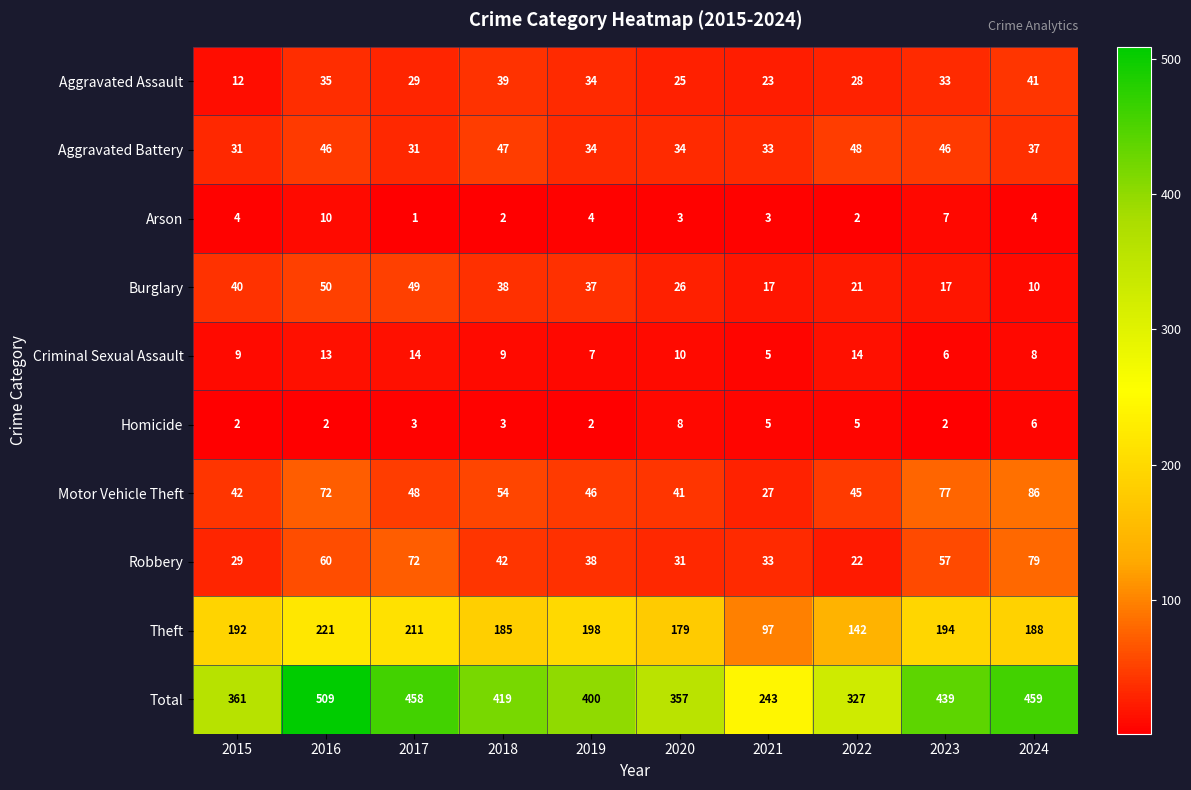

What is the smallest value displayed?

1